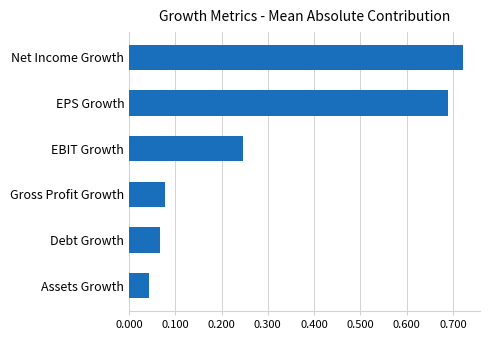

The value at Net Income Growth is 1.0. True or false?

False